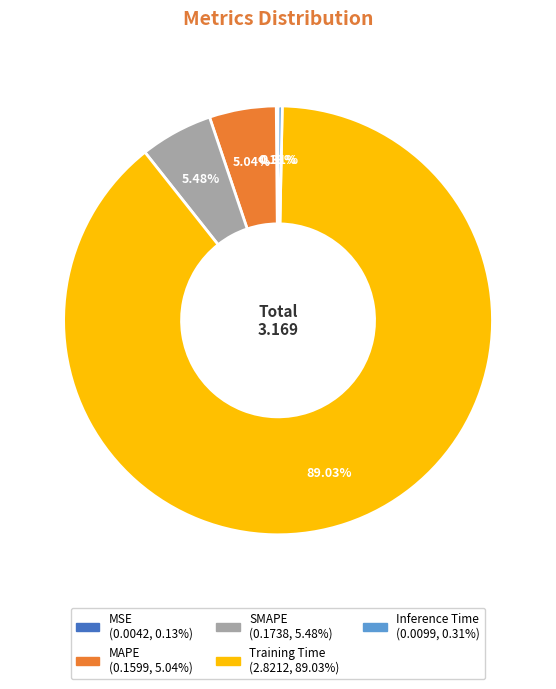

Which category has the biggest portion of the pie?

Training Time